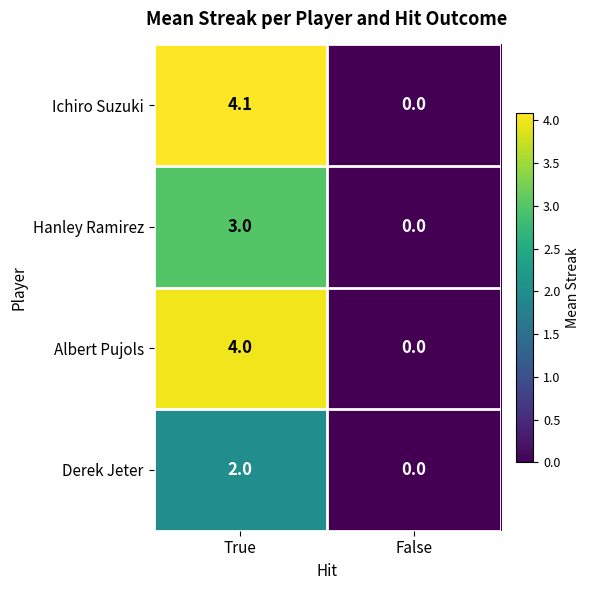

What is the average value of the Derek Jeter series?

1.0